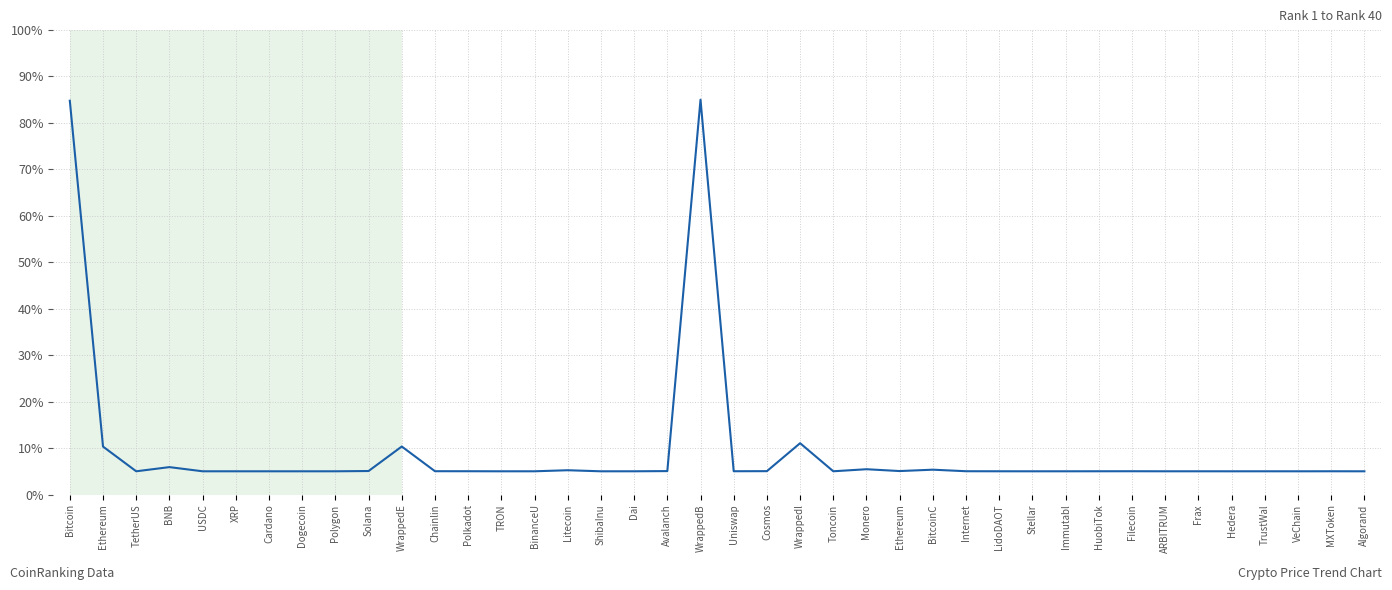

The chart shows a value of 2.9 at Wrappedl. True or false?

False